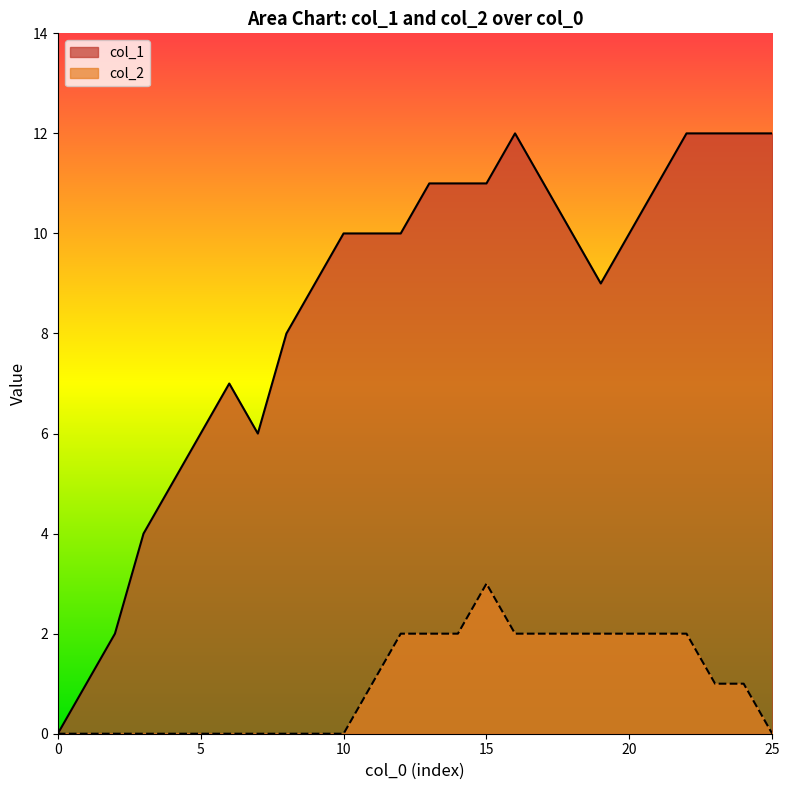

True or false: col_1 and col_2 cross at least once.

False